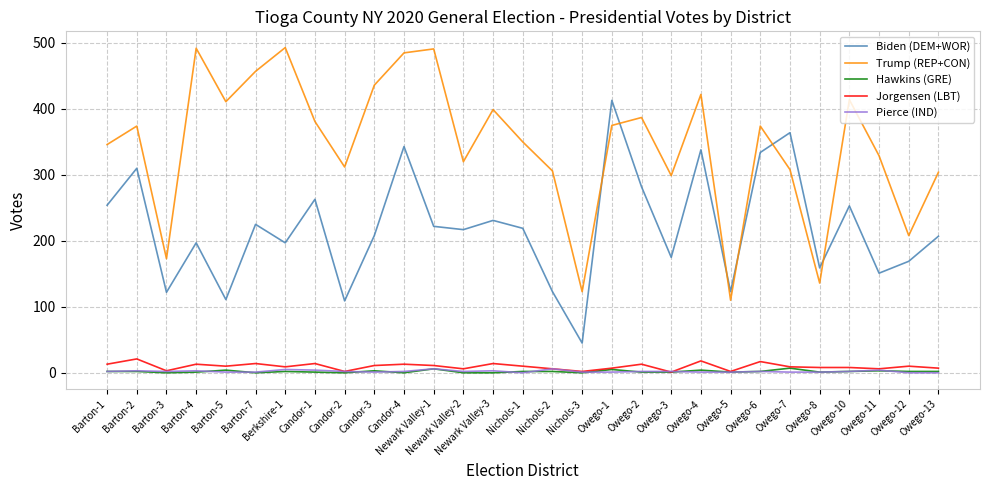

What is the difference between the second highest and second lowest values in the Trump (REP+CON) series?

369